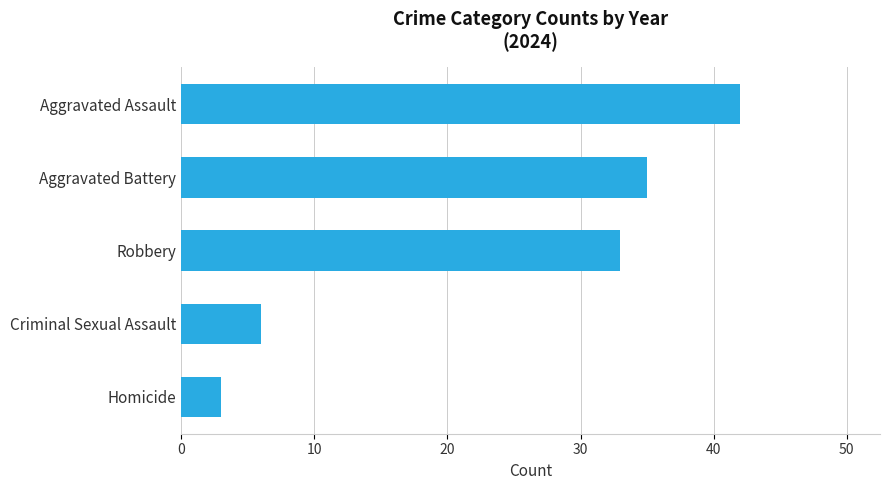

What is the change in value from Robbery to Aggravated Battery?

+2